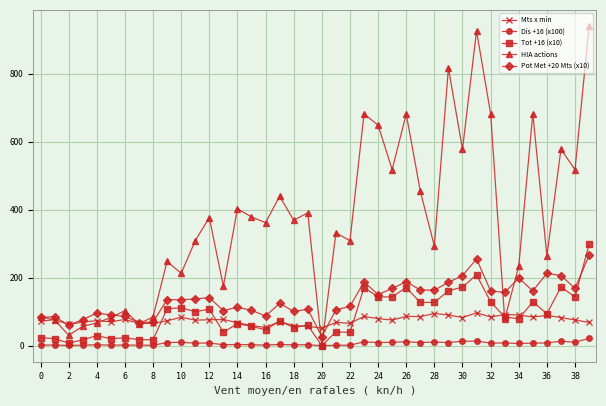

How many categories are shown in the chart?

40